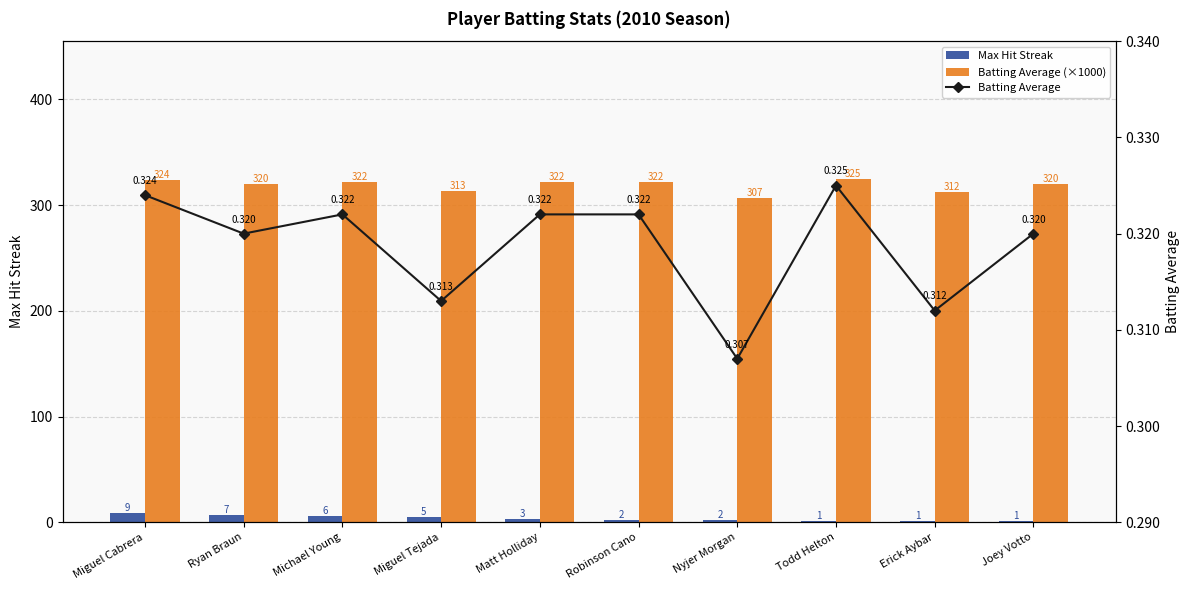

How many values in the Max Hit Streak series are below 3?

5